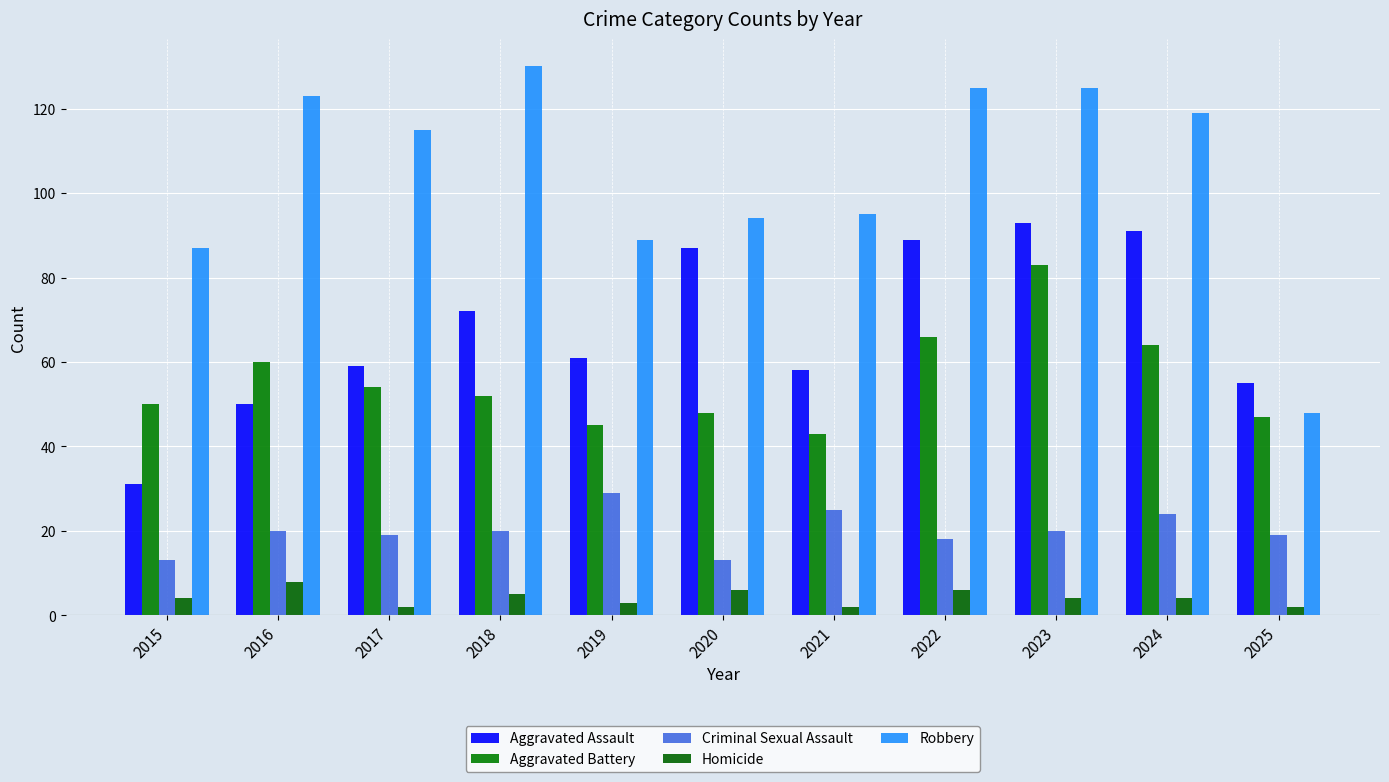

Which series has the largest total across all categories?

Robbery